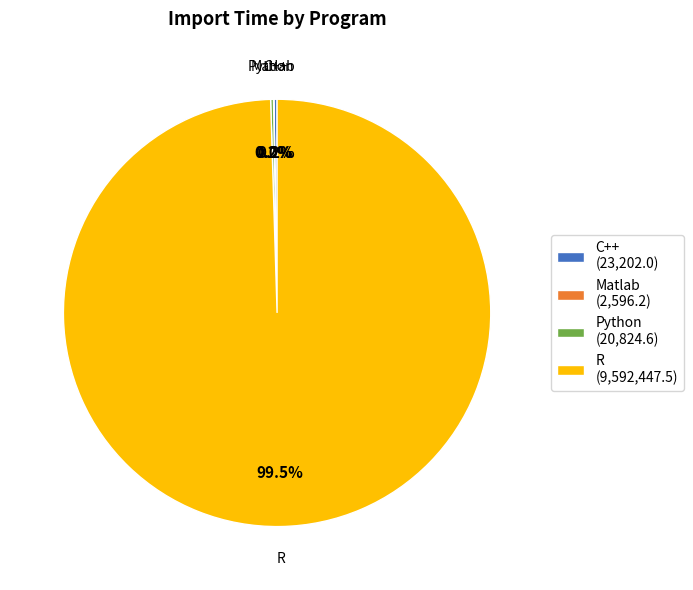

Does R (9,592,447.5) represent more than half of the total?

Yes